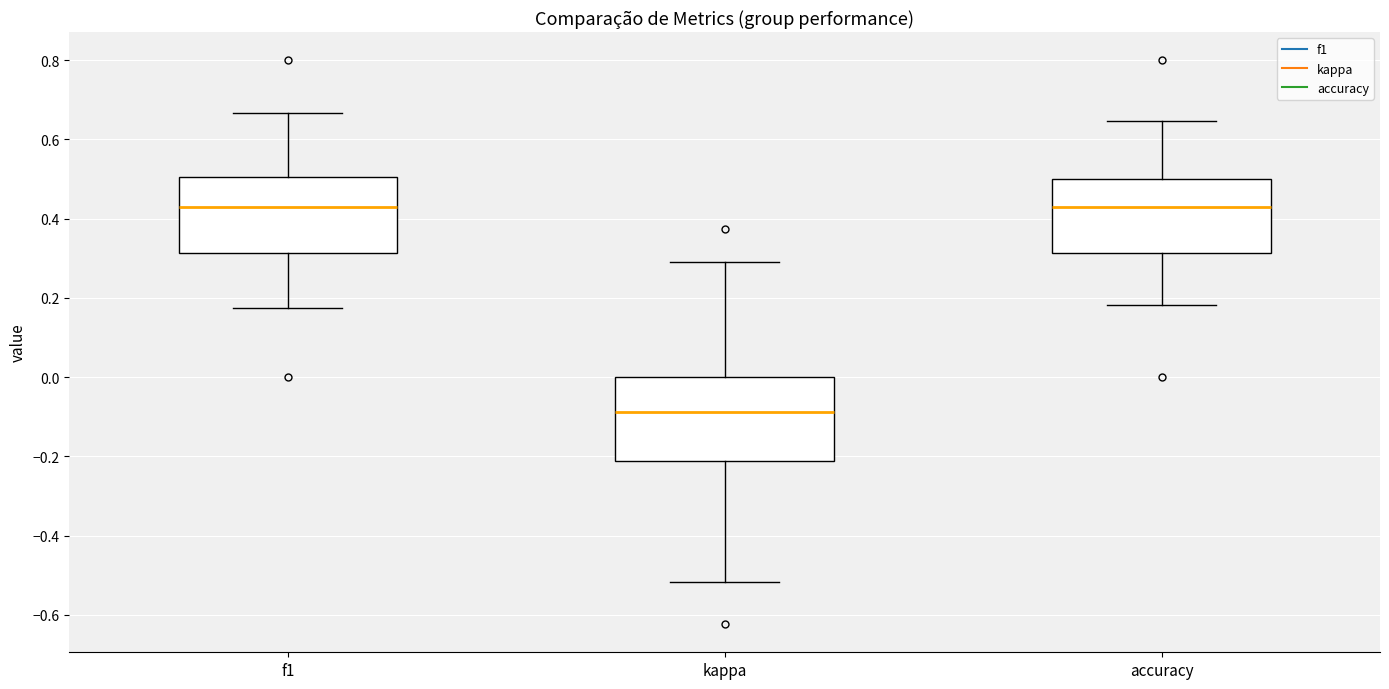

Reading left to right, read every box against the y-axis: the position of its median line, the range the box covers, and the ends of its whiskers. The values are not printed on the chart, so give them approximately, as read against the axis.

f1: median 0.42, box 0.32 to 0.50, whiskers 0.18 to 0.66
kappa: median -0.08, box -0.22 to 0.00, whiskers -0.52 to 0.30
accuracy: median 0.42, box 0.32 to 0.50, whiskers 0.18 to 0.64